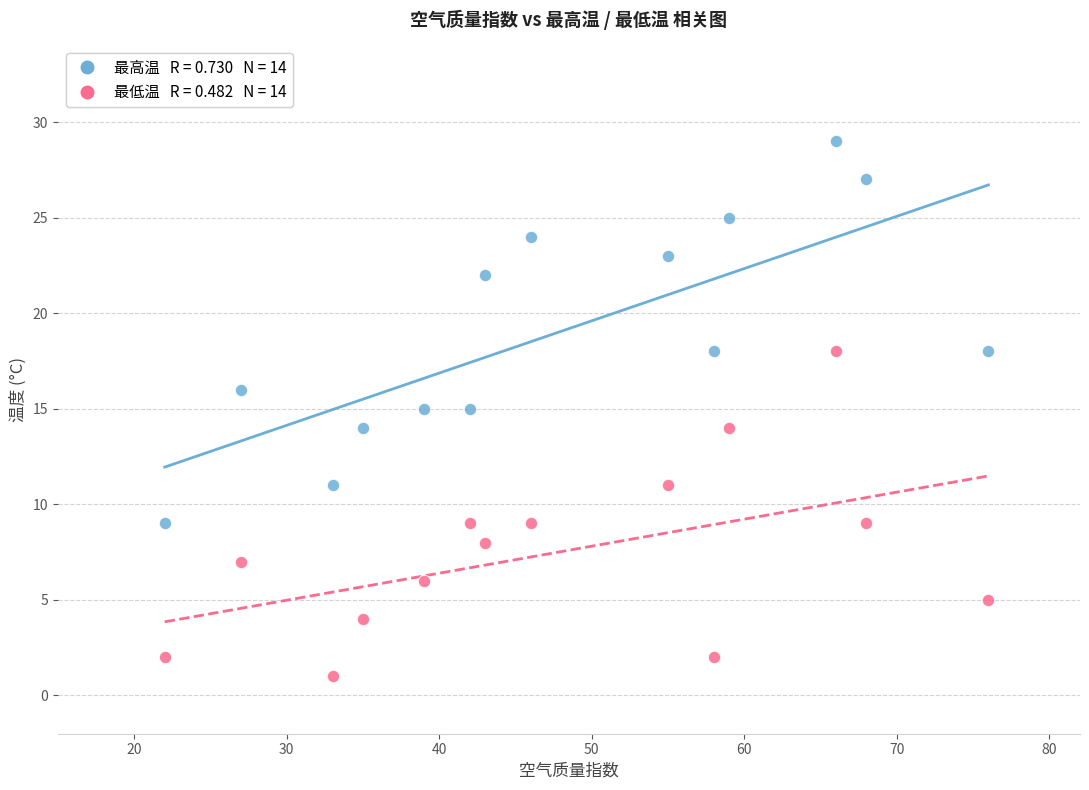

Across all data points, what is the range of Y values (max minus min)?

28